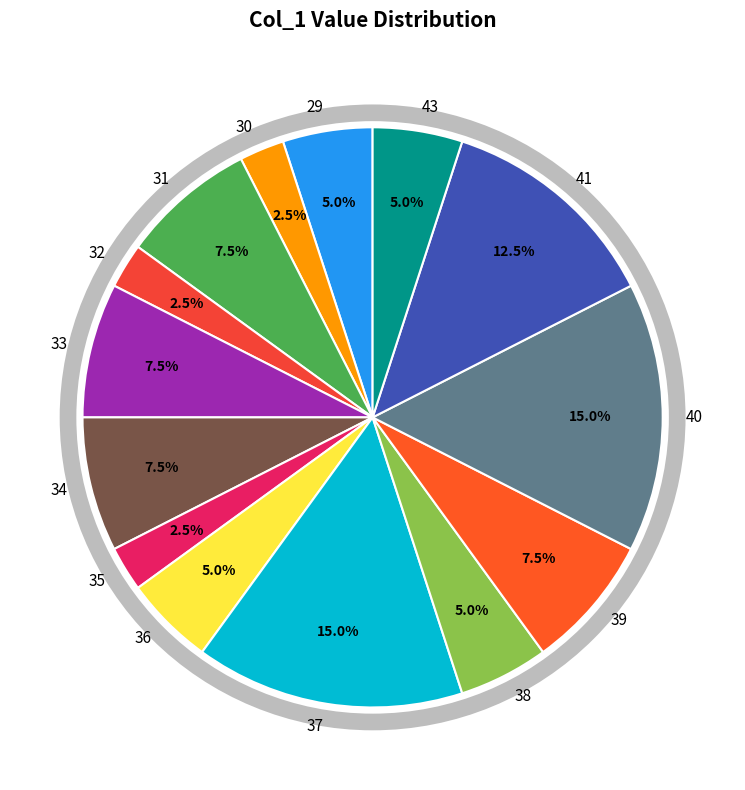

Between 33 and 43, which is larger?

33